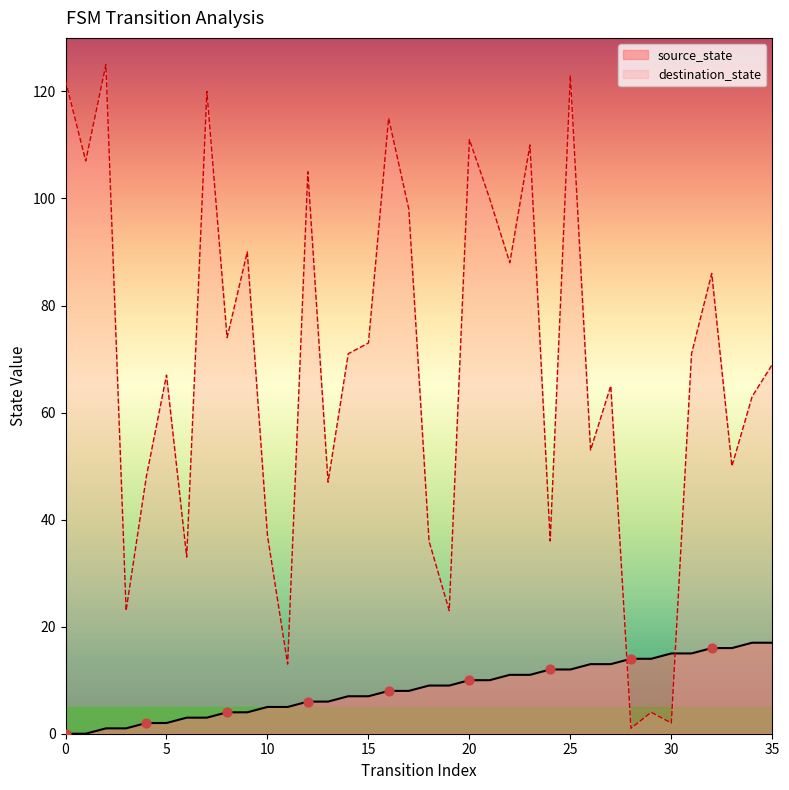

Which series has the widest spread of Y values?

destination_state